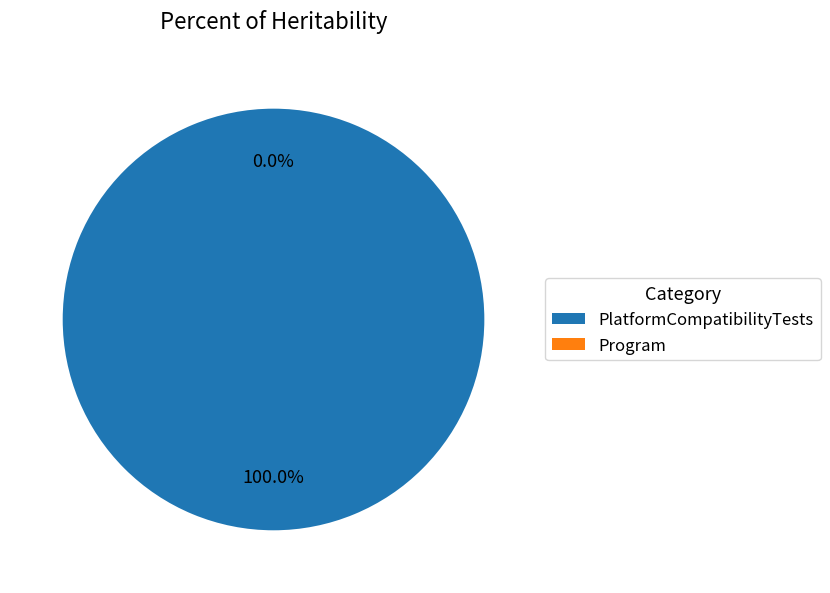

Is it true that Program is 1% of the pie?

False